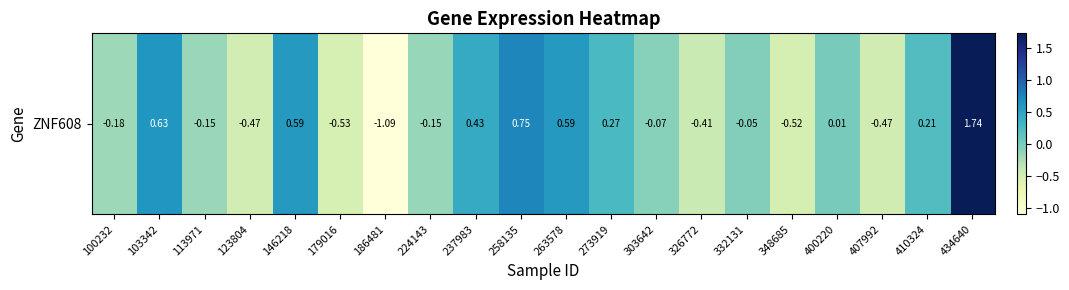

Reading left to right, what are all the values shown in this chart?

100232=-0.2	103342=0.6	113971=-0.2	123804=-0.5	146218=0.6	179016=-0.5	186481=-1.1	224143=-0.2	237983=0.4	258135=0.8	263578=0.6	273919=0.3	303642=-0.1	326772=-0.4	332131=-0.0	348685=-0.5	400220=0.0	407992=-0.5	410324=0.2	434640=1.7